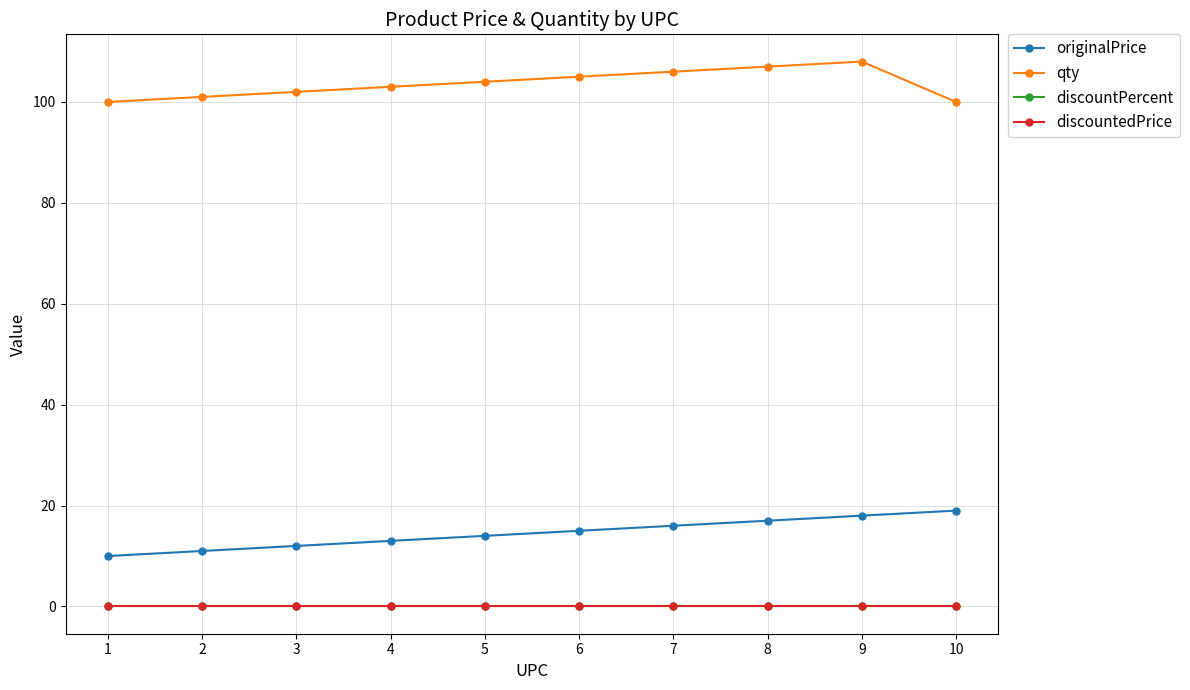

Does the chart have visible grid lines?

Yes